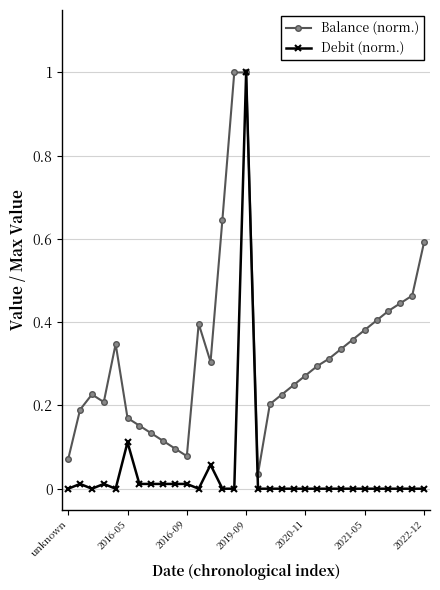

How many categories are shown in the chart?

31